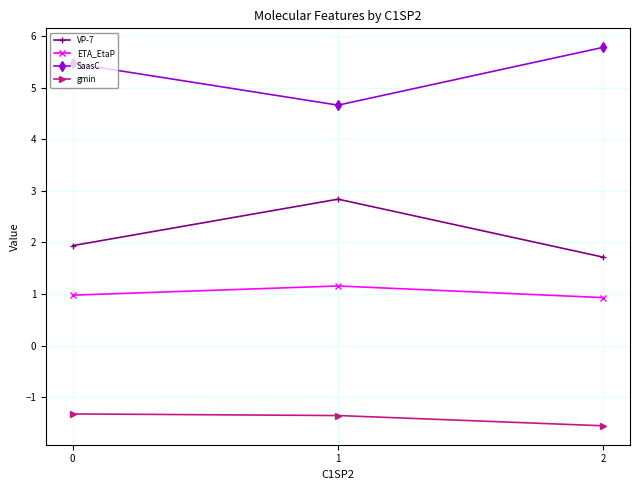

Reading left to right, what are all the values shown in this chart?

VP-7: 0=1.9	1=2.8	2=1.7
ETA_EtaP: 0=1.0	1=1.2	2=0.9
SaasC: 0=5.5	1=4.7	2=5.8
gmin: 0=-1.3	1=-1.3	2=-1.5